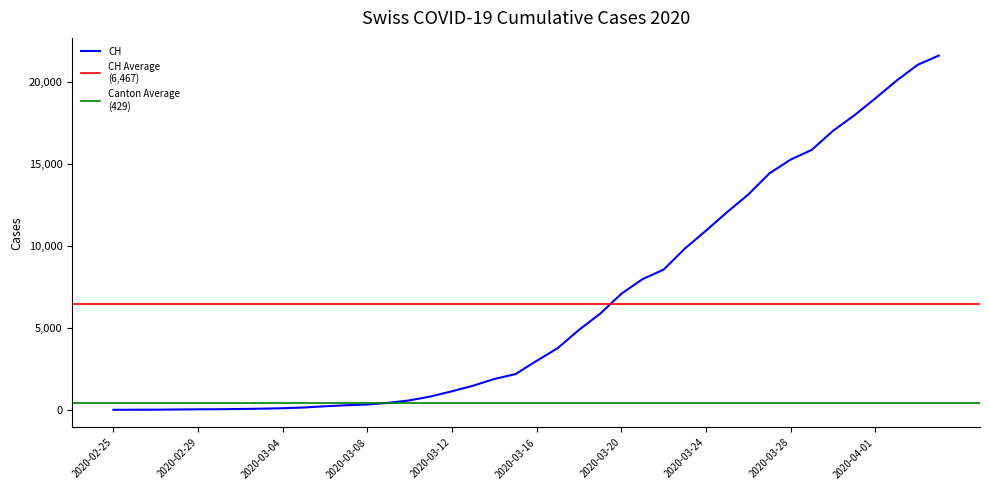

What is the label of the 17th point from the left?

2020-03-12